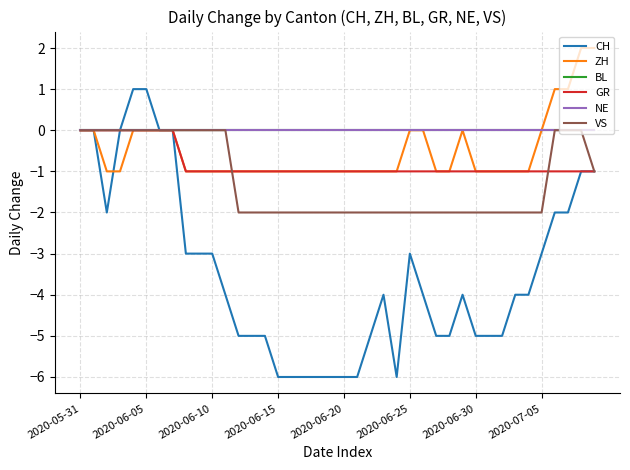

Does the chart display data point markers on the line(s)?

No